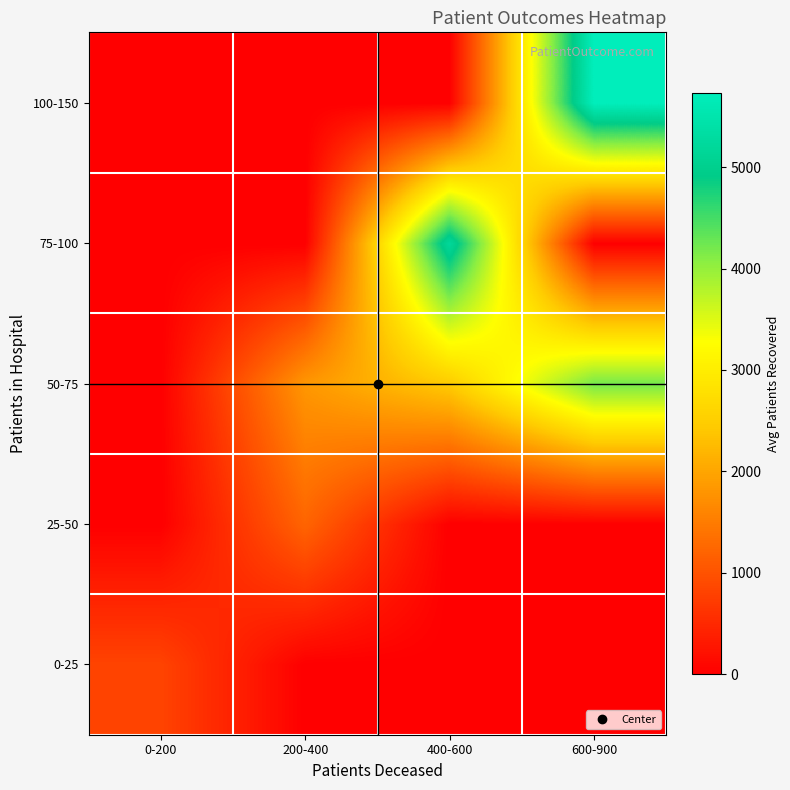

Which category has the highest value across all series?

600-900